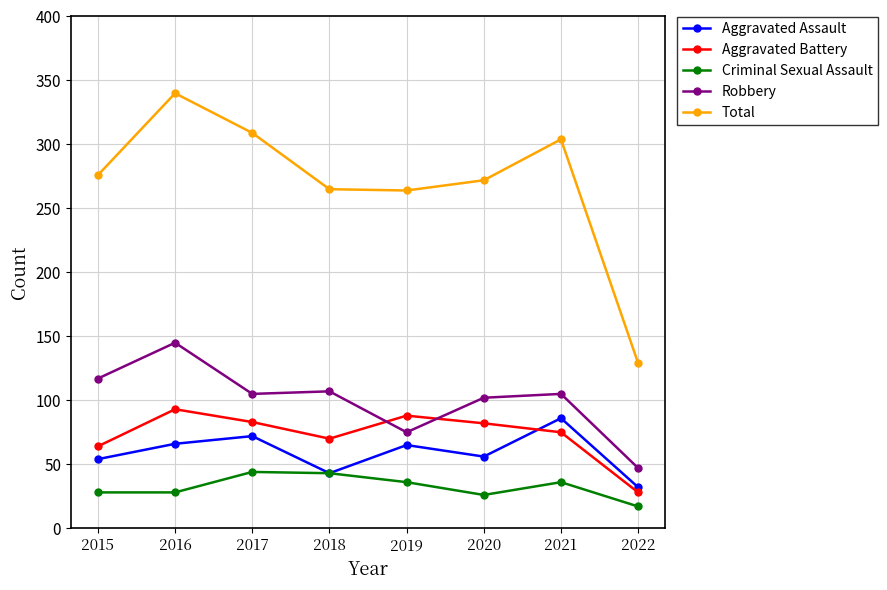

At which category does Aggravated Battery reach its first local peak?

2016